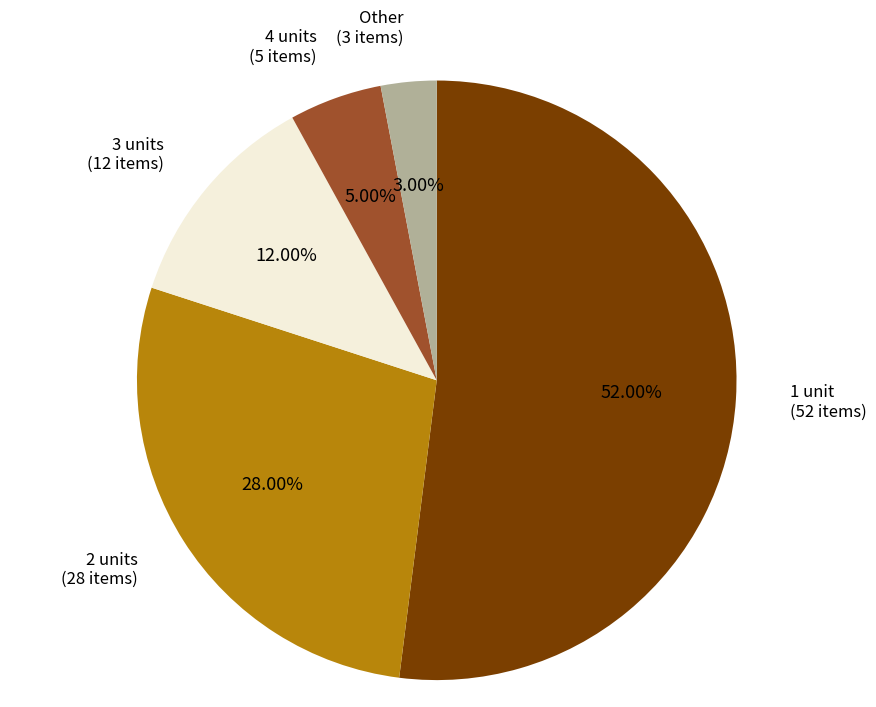

How many segments does this pie chart have?

5